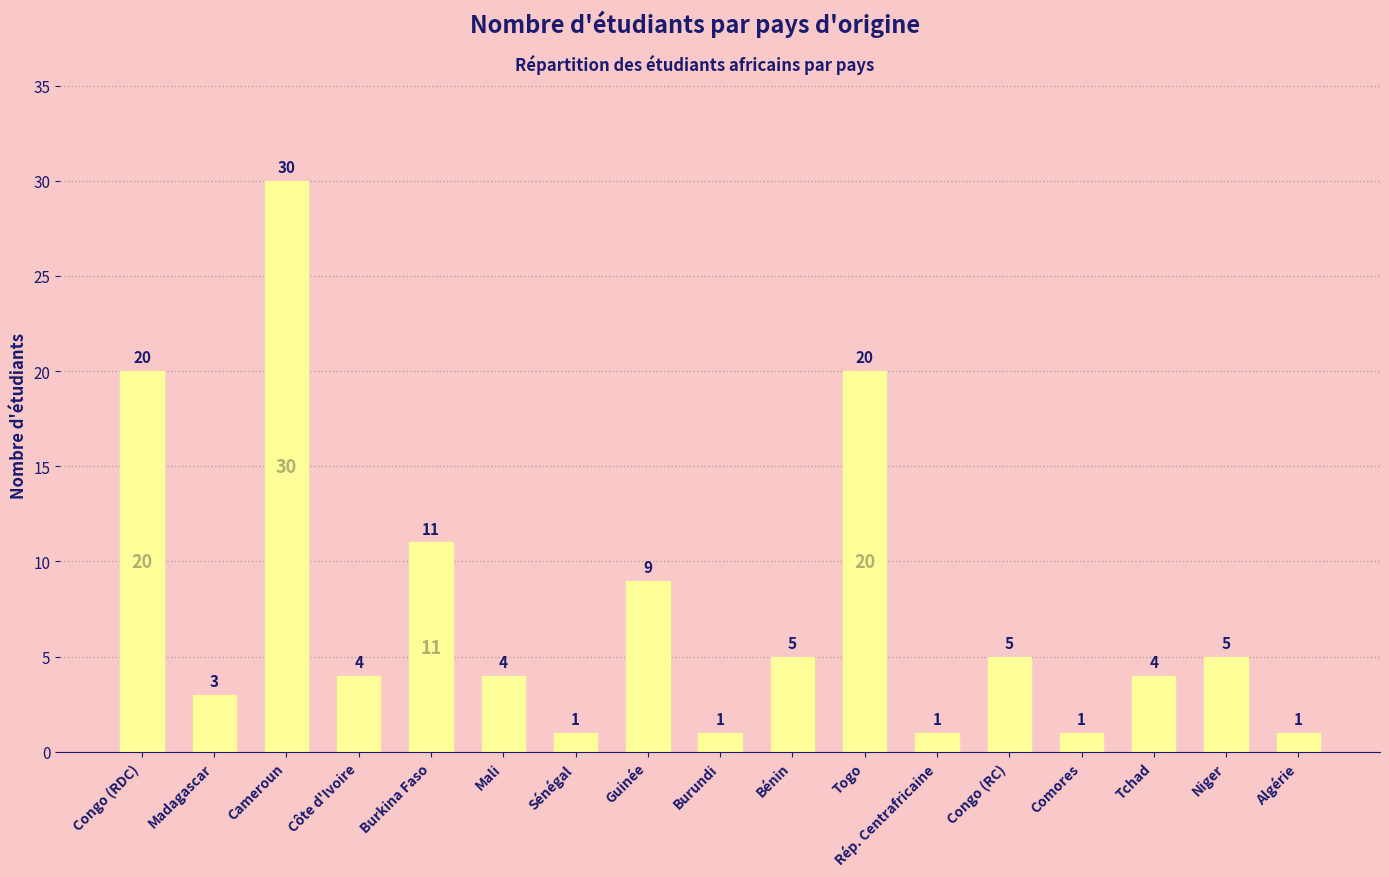

Reading left to right, what are all the values shown in this chart?

Congo (RDC)=20	Madagascar=3	Cameroun=30	Côte d'Ivoire=4	Burkina Faso=11	Mali=4	Sénégal=1	Guinée=9	Burundi=1	Bénin=5	Togo=20	Rép. Centrafricaine=1	Congo (RC)=5	Comores=1	Tchad=4	Niger=5	Algérie=1